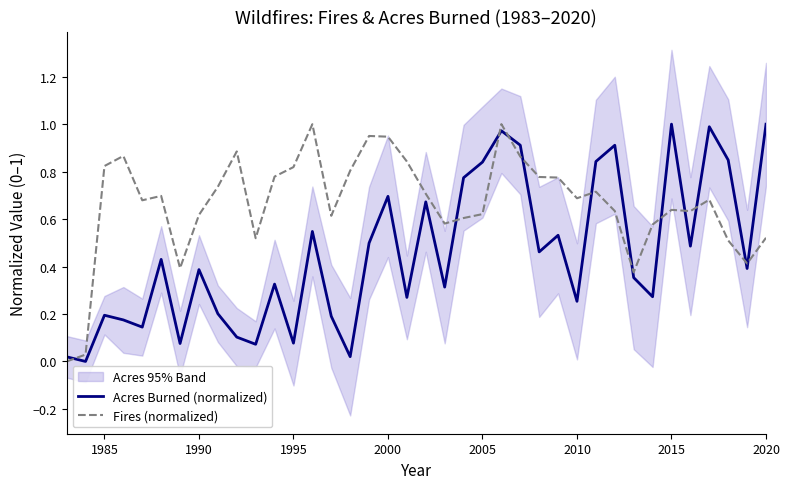

Which series has the largest total across all categories?

Fires (normalized)